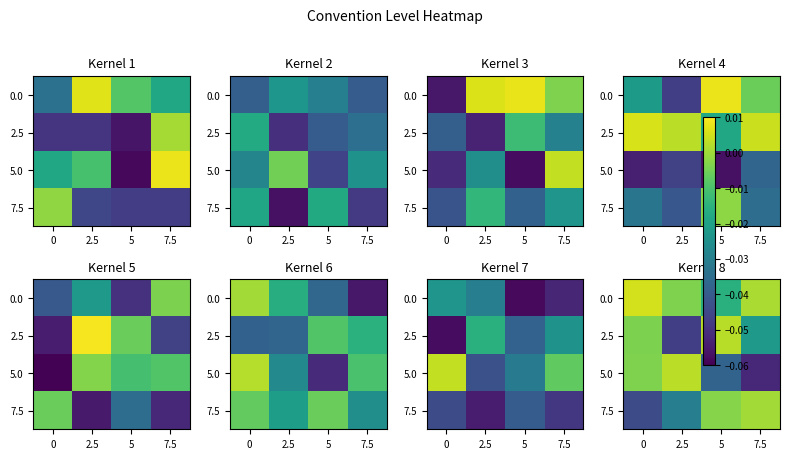

Is the value of 2.5 at 0 greater than the value of 5.0 at 7.5?

Yes